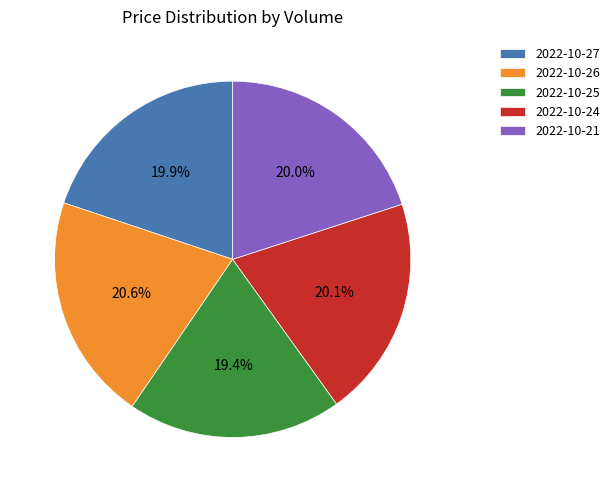

Which category has the biggest portion of the pie?

2022-10-26